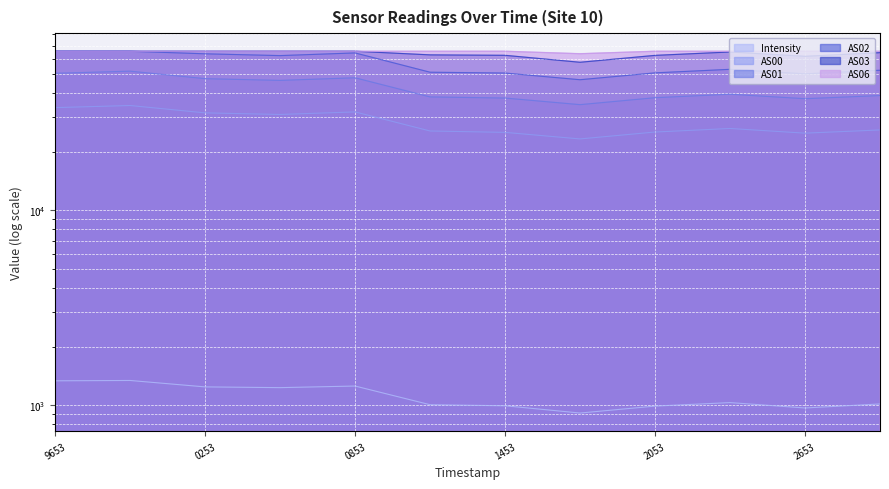

What is the sum of the AS06 values at 1700679953 and 1700680553?

131070.0